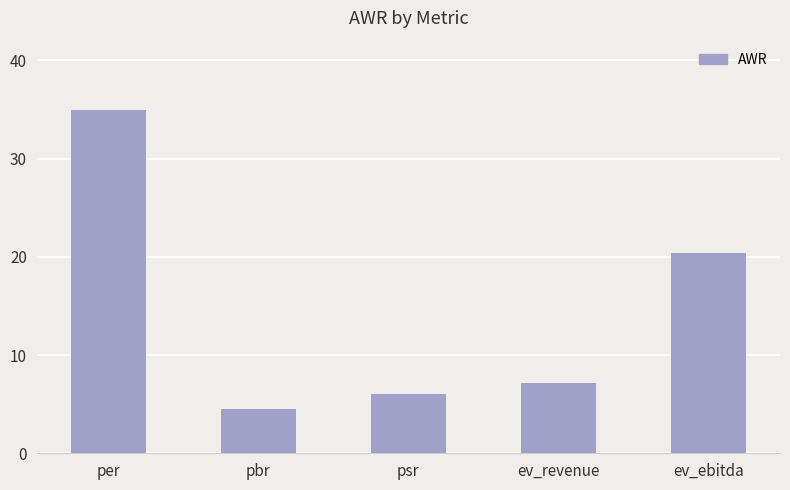

The chart shows a value of 34.9 at per. True or false?

True